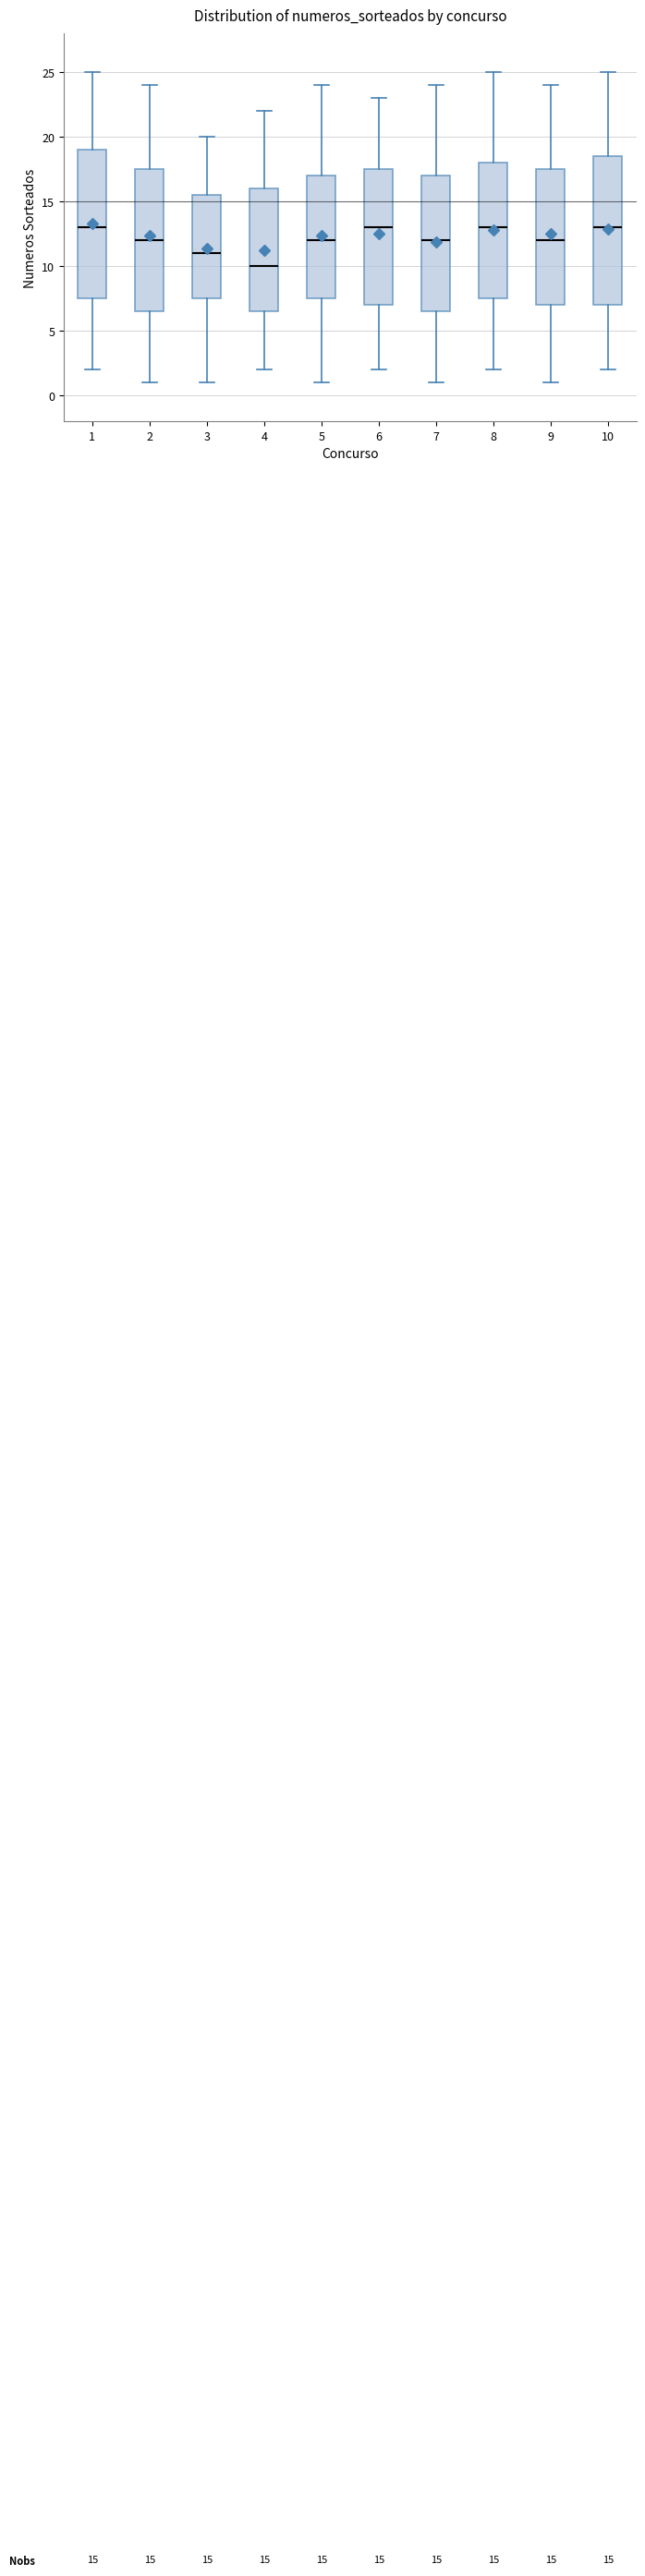

Which box's median line is the lowest?

4